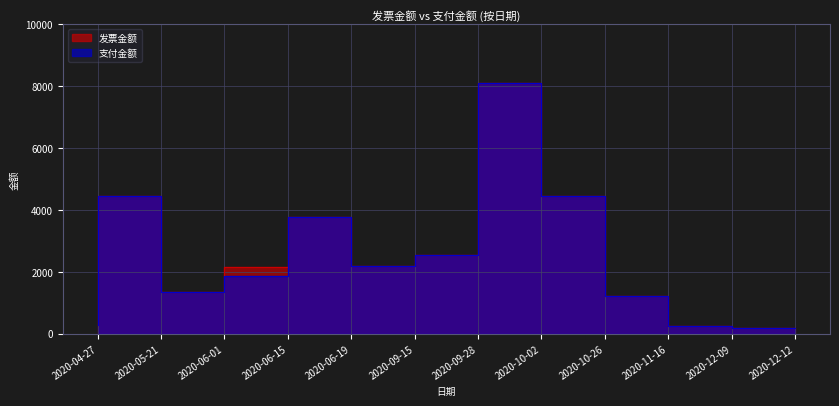

Reading right to left, list all the values displayed in this chart.

发票金额: 2020-12-12=176.4	2020-12-09=240.2	2020-11-16=1205.3	2020-10-26=4461.7	2020-10-02=8110.2	2020-09-28=2552.8	2020-09-15=2191.7	2020-06-19=3771.3	2020-06-15=2154.3	2020-06-01=1348.5	2020-05-21=4459.7	2020-04-27=278.1
支付金额: 2020-12-12=176.4	2020-12-09=240.2	2020-11-16=1205.3	2020-10-26=4461.7	2020-10-02=8110.2	2020-09-28=2552.8	2020-09-15=2191.7	2020-06-19=3771.3	2020-06-15=1865.3	2020-06-01=1348.5	2020-05-21=4459.7	2020-04-27=278.1